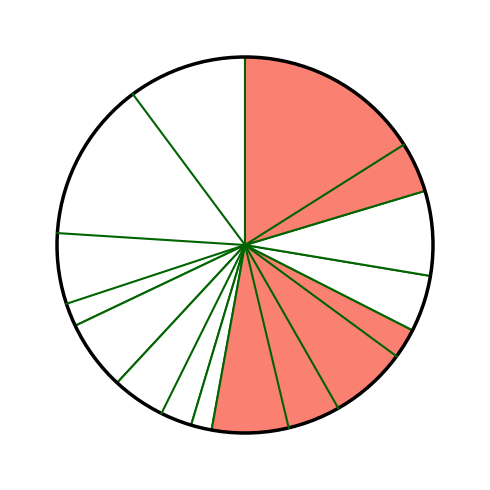

Count the number of slices in the pie.

8